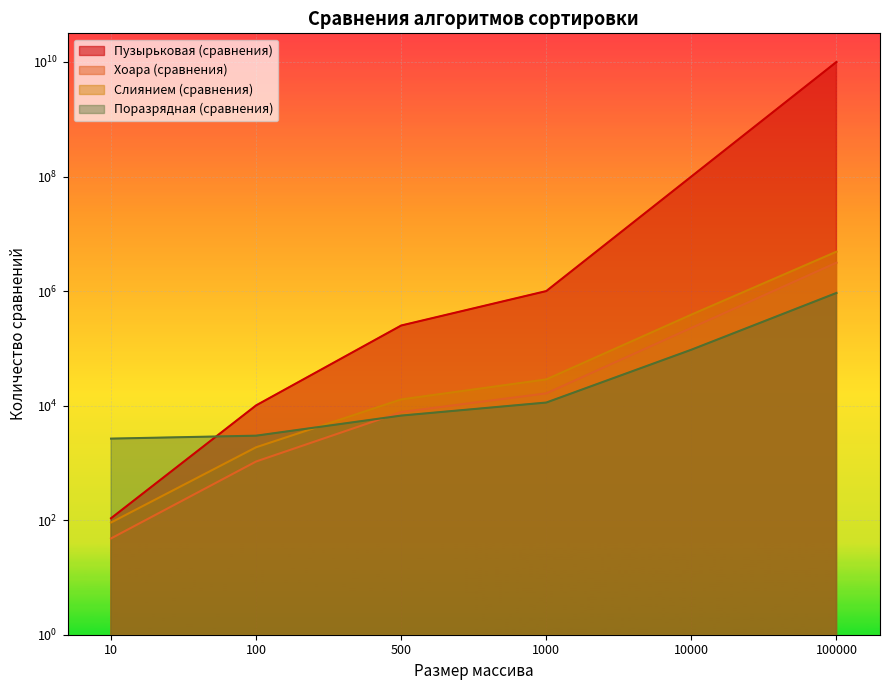

Reading left to right, extract all data points from this chart.

Пузырьковая (сравнения): 10=108	100=10098	500=250500	1000=1000000	10000=100000000	100000=10000000000
Хоара (сравнения): 10=48	100=1058	500=7723	1000=16374	10000=227900	100000=3130000
Слиянием (сравнения): 10=91	100=1876	500=12827	1000=28667	10000=387726	100000=4870000
Поразрядная (сравнения): 10=2654	100=2986	500=6700	1000=11317	10000=94670	100000=927000